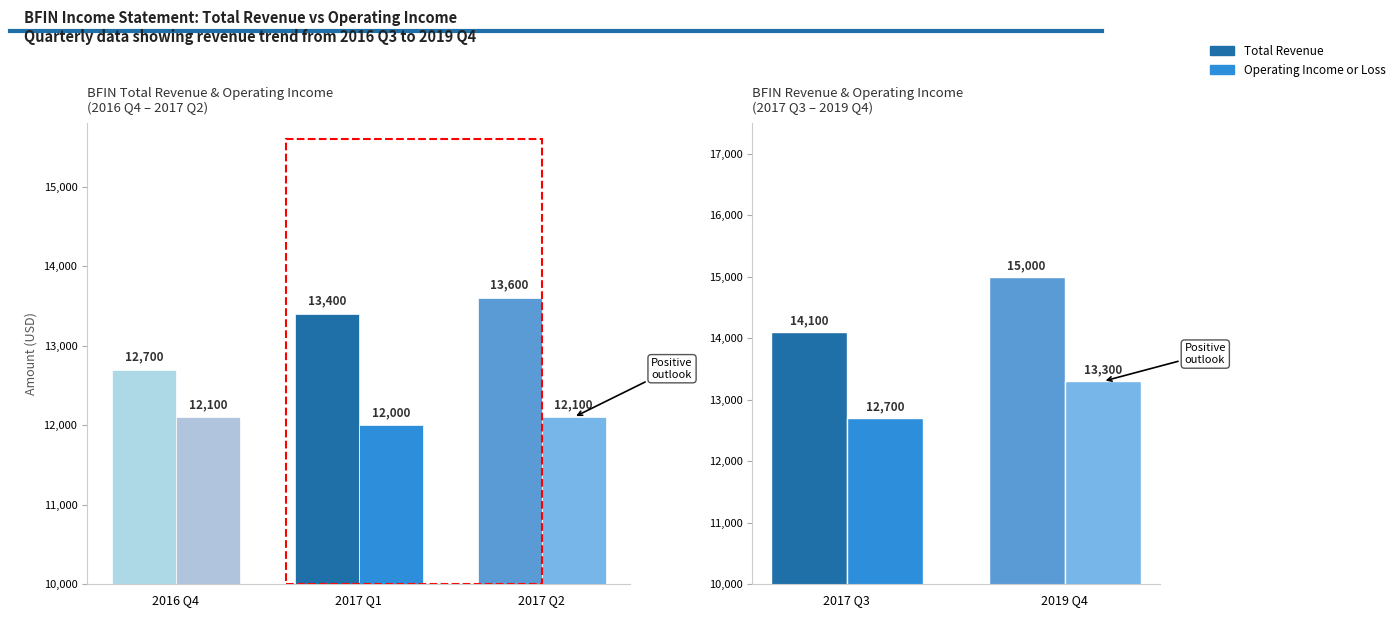

Which has a higher value, 2019 Q4 or 2017 Q3?

2019 Q4